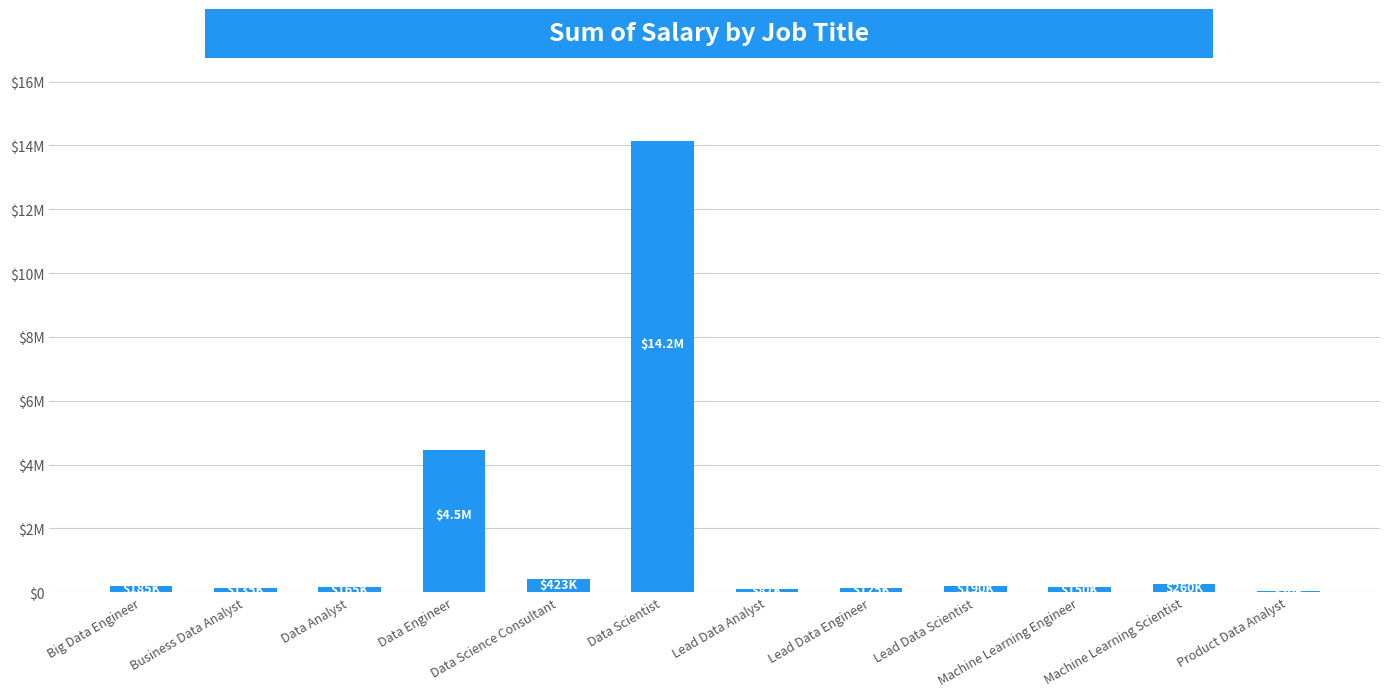

Are the bars grouped side by side (vs. stacked)?

No